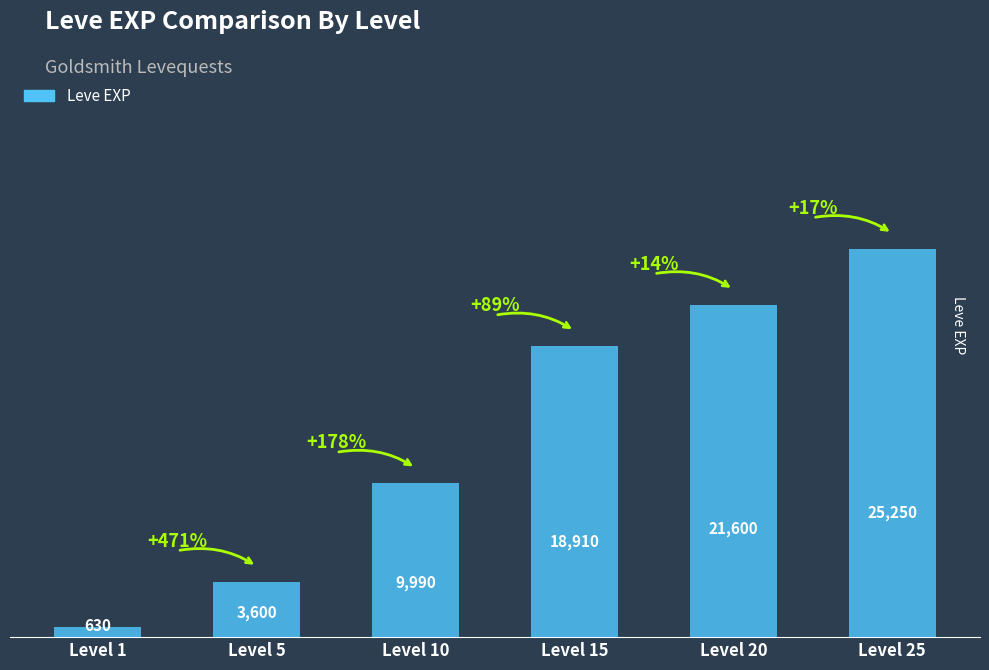

Approximately how many times larger is the value at Level 15 compared to Level 5?

5.3